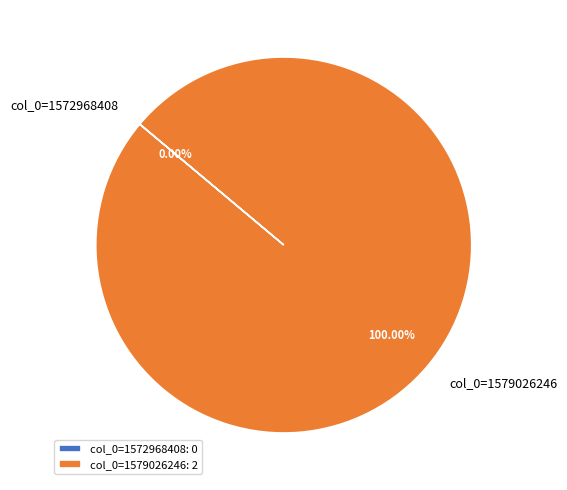

Rank the categories by value from highest to lowest.

col_0=1579026246, col_0=1572968408